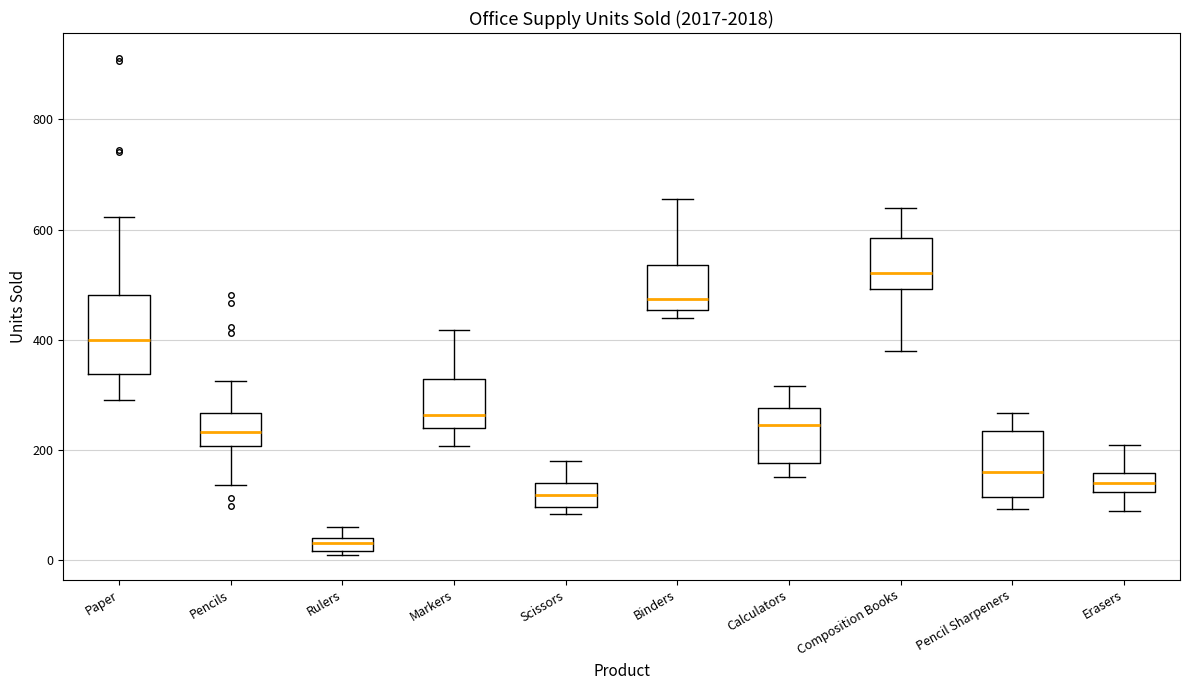

Which box is the tallest, from its lower edge to its upper edge?

Paper